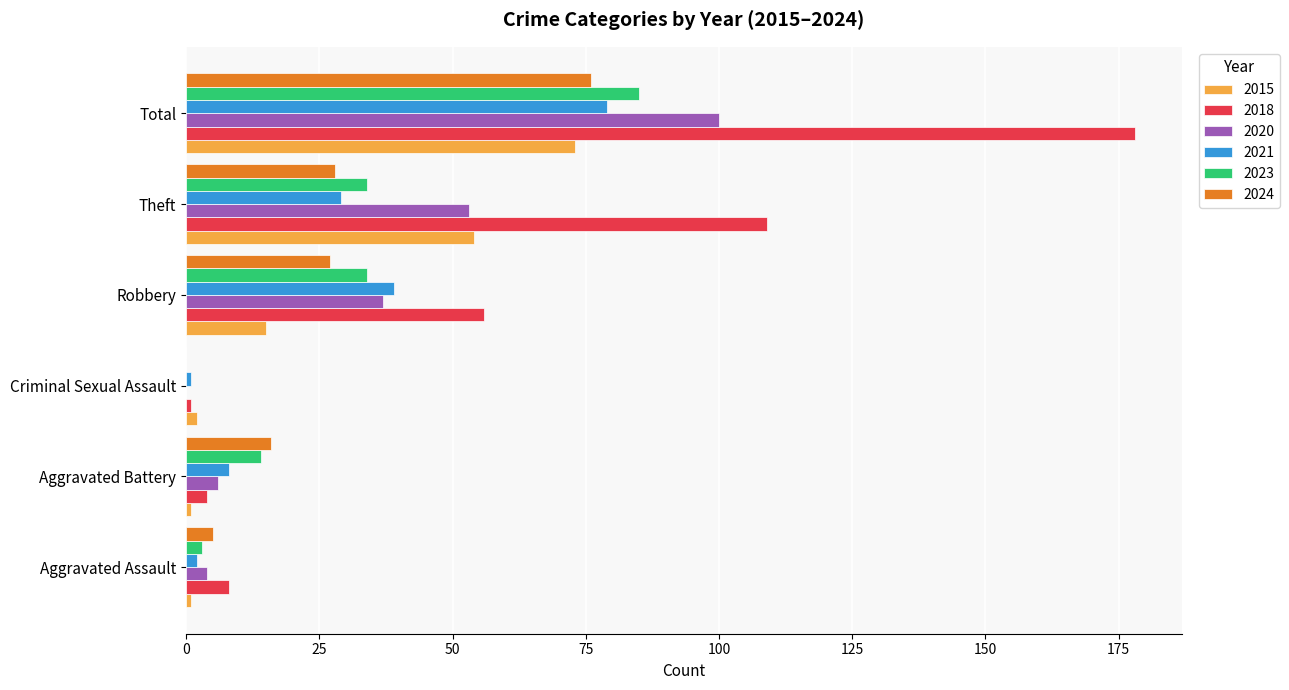

How many values in 2024 are above zero?

5